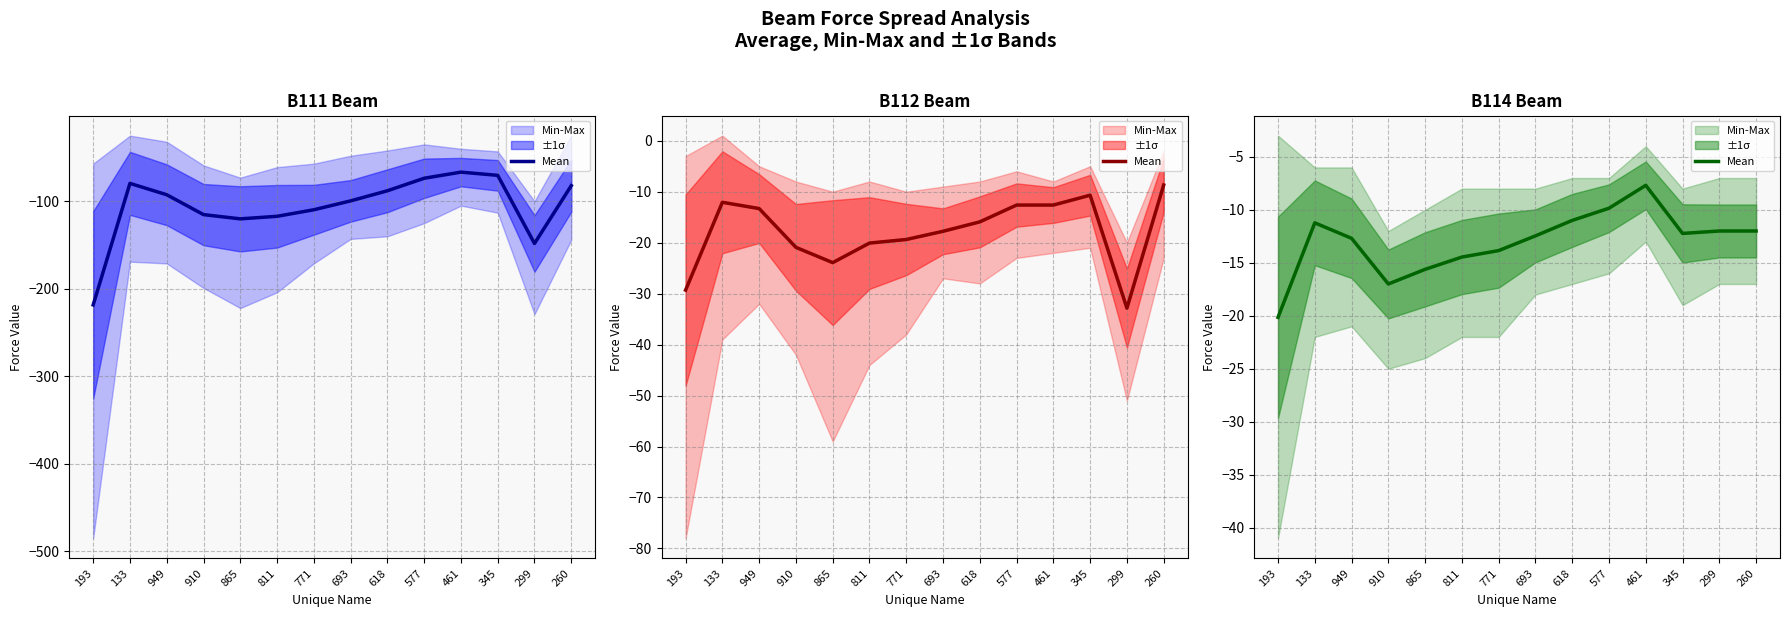

What is the average value?

-13.0